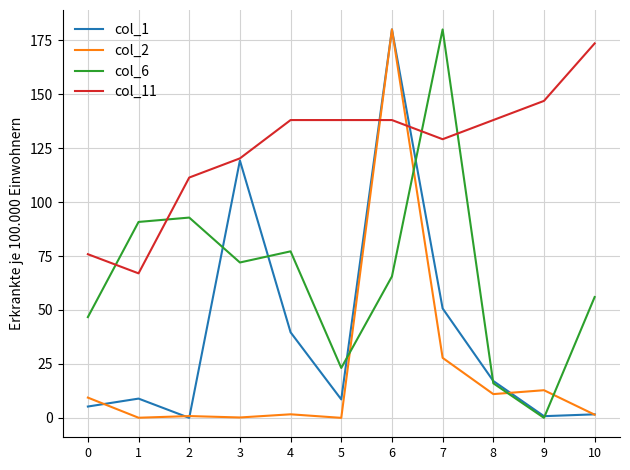

At which label is col_6 closest to 90?

1